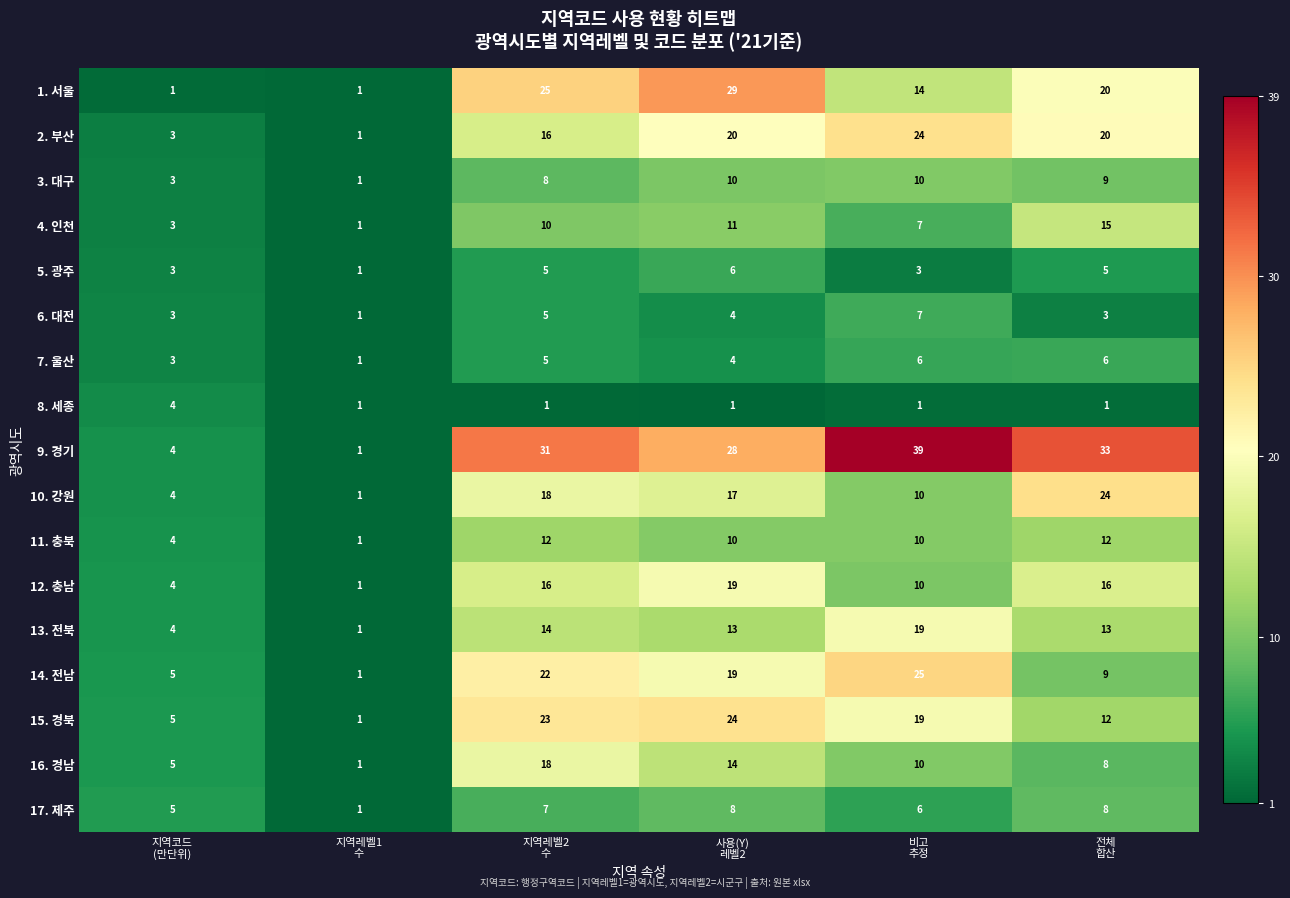

What is the difference between the second highest and second lowest values in the 14. 전남 series?

17